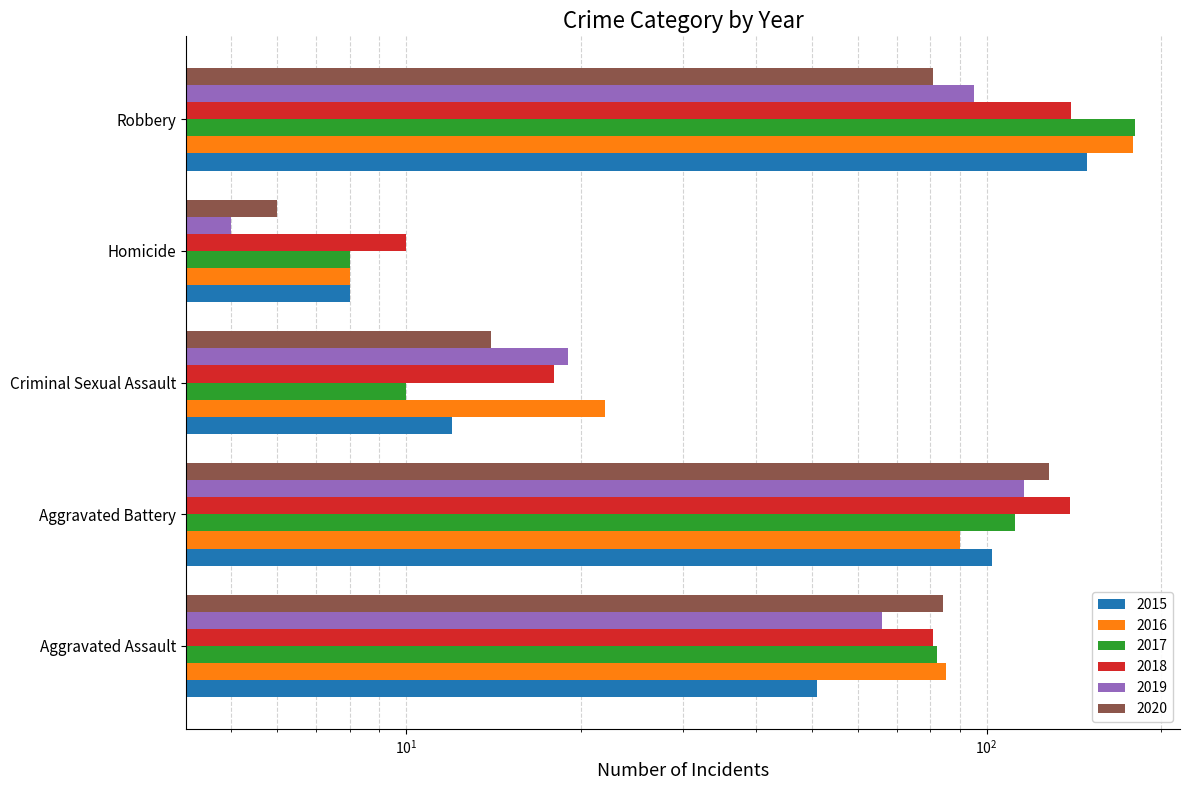

Are the bars grouped side by side (vs. stacked)?

Yes